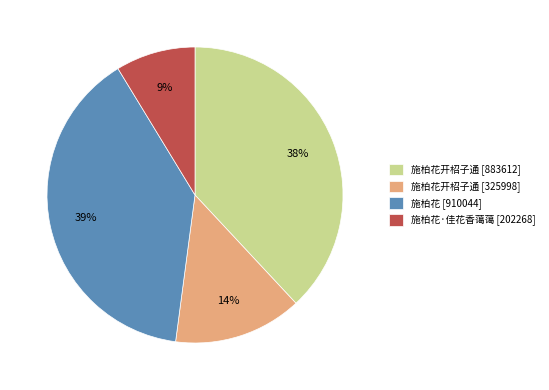

How many slices are in this pie chart?

4